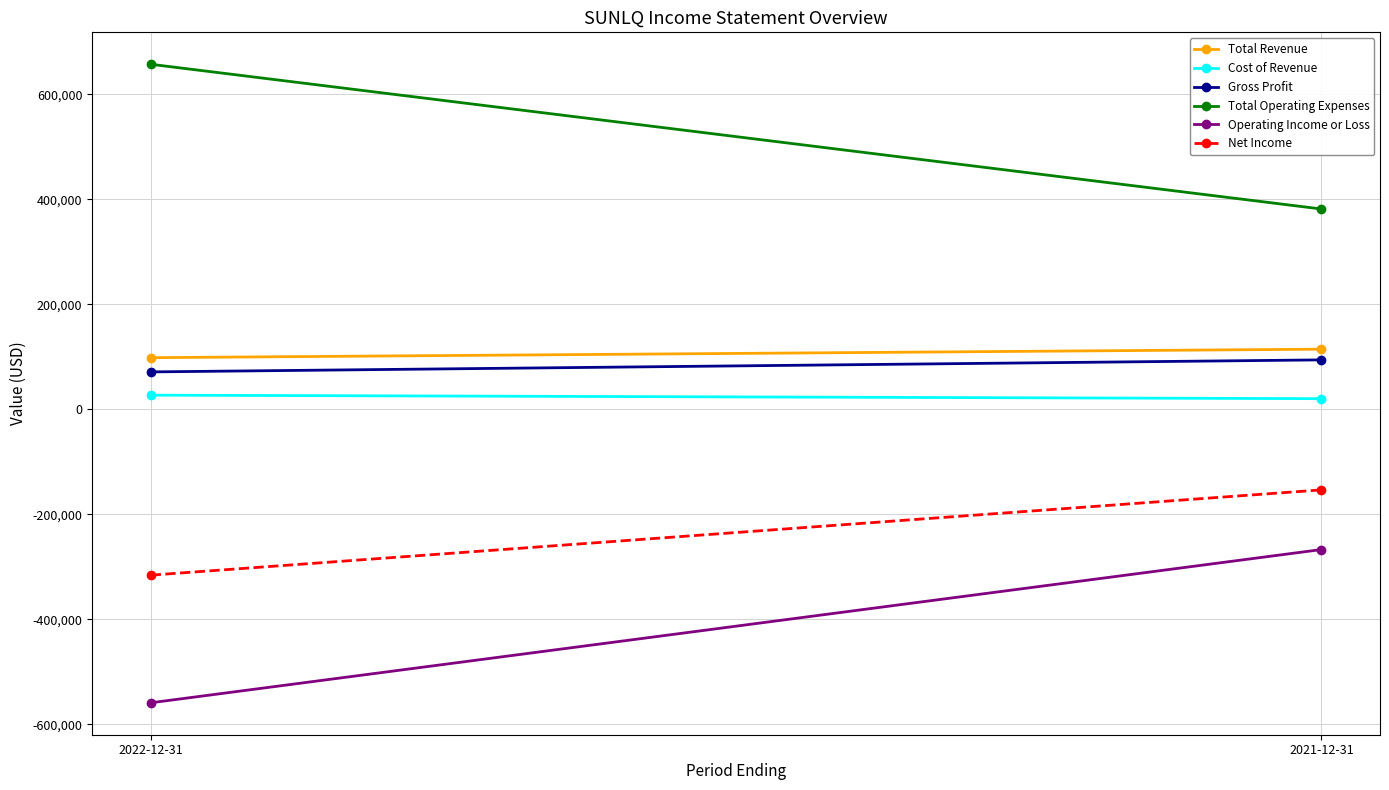

What is the value of the Total Revenue point at the 2nd from the left?

114700